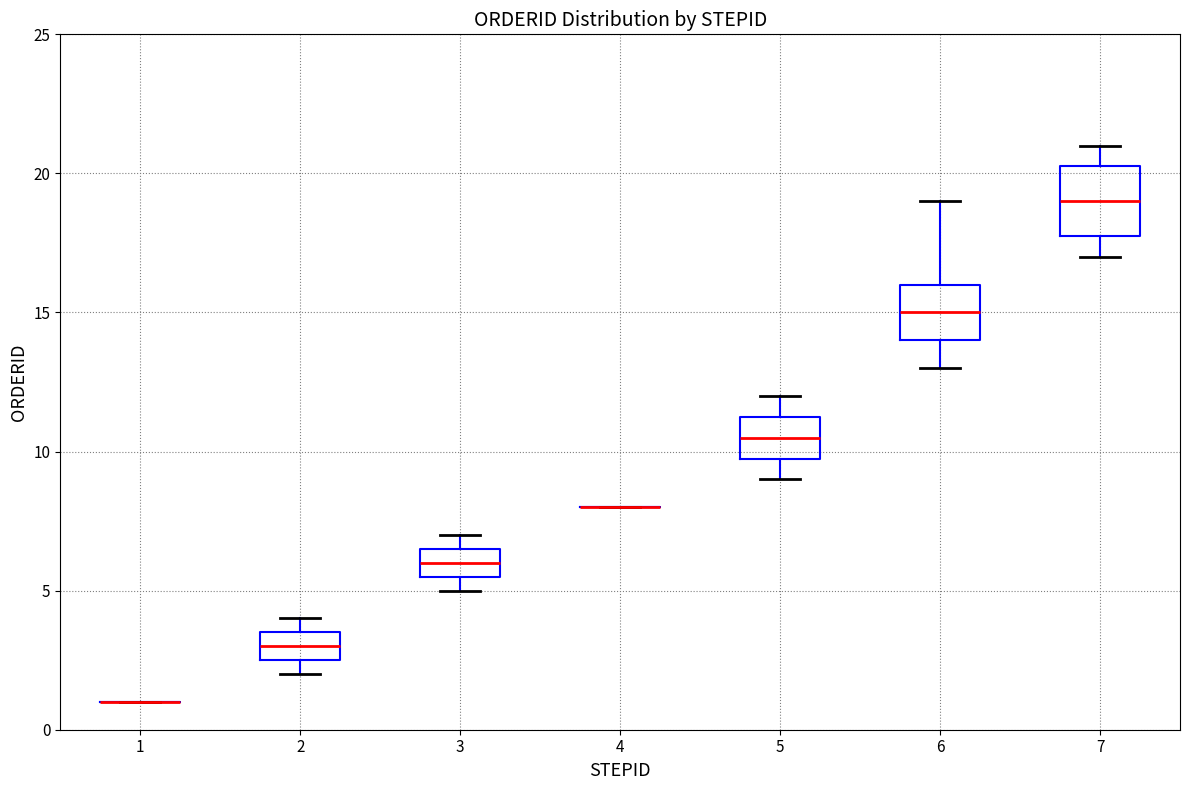

Which box is the tallest, from its lower edge to its upper edge?

7